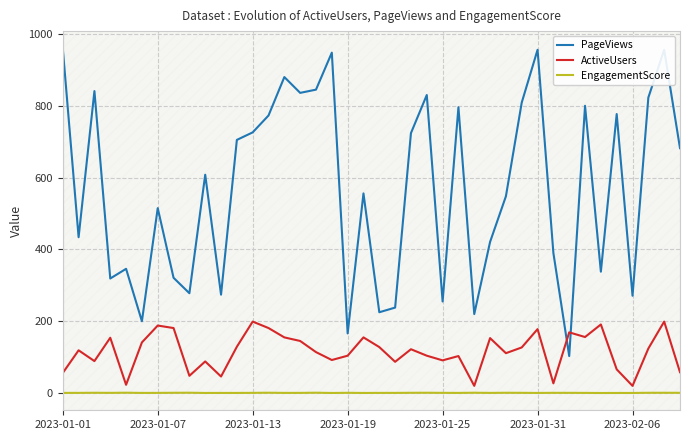

True or false: PageViews and EngagementScore intersect in this chart.

False